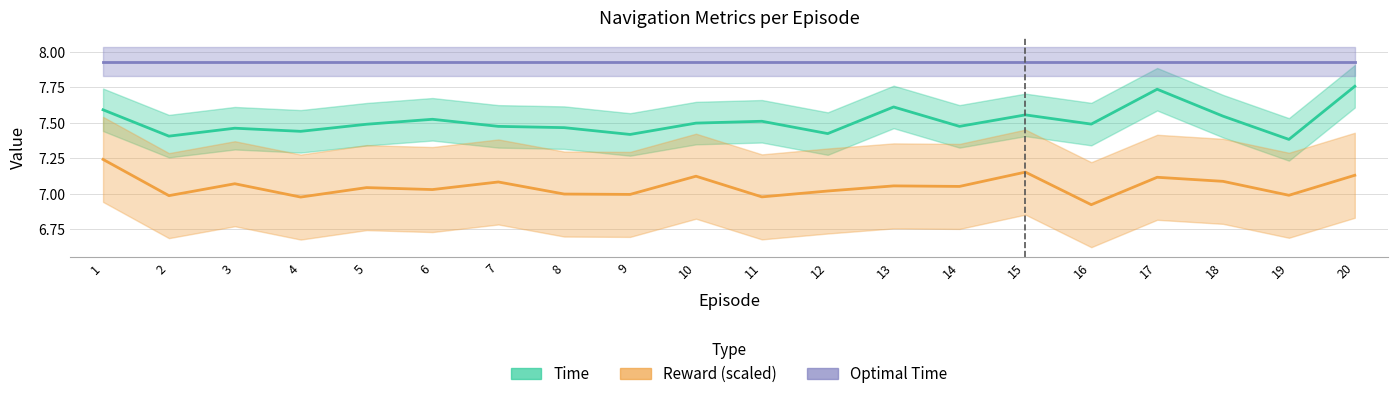

Does the chart display data point markers on the line(s)?

No